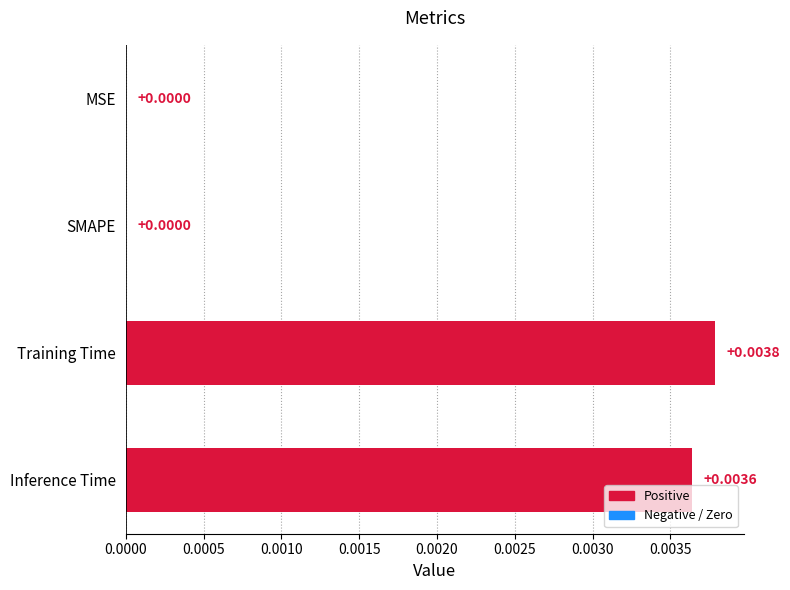

Which label corresponds to the largest value in the chart?

Training Time